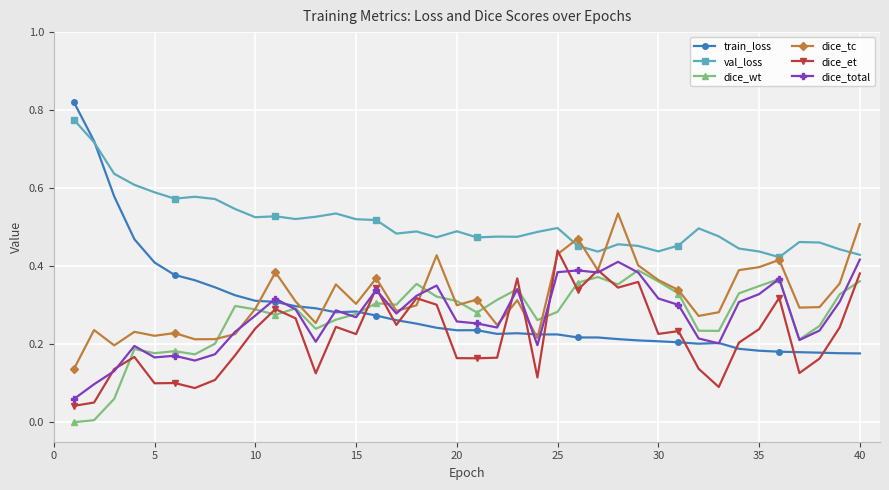

Which series has the largest range (max minus min)?

train_loss